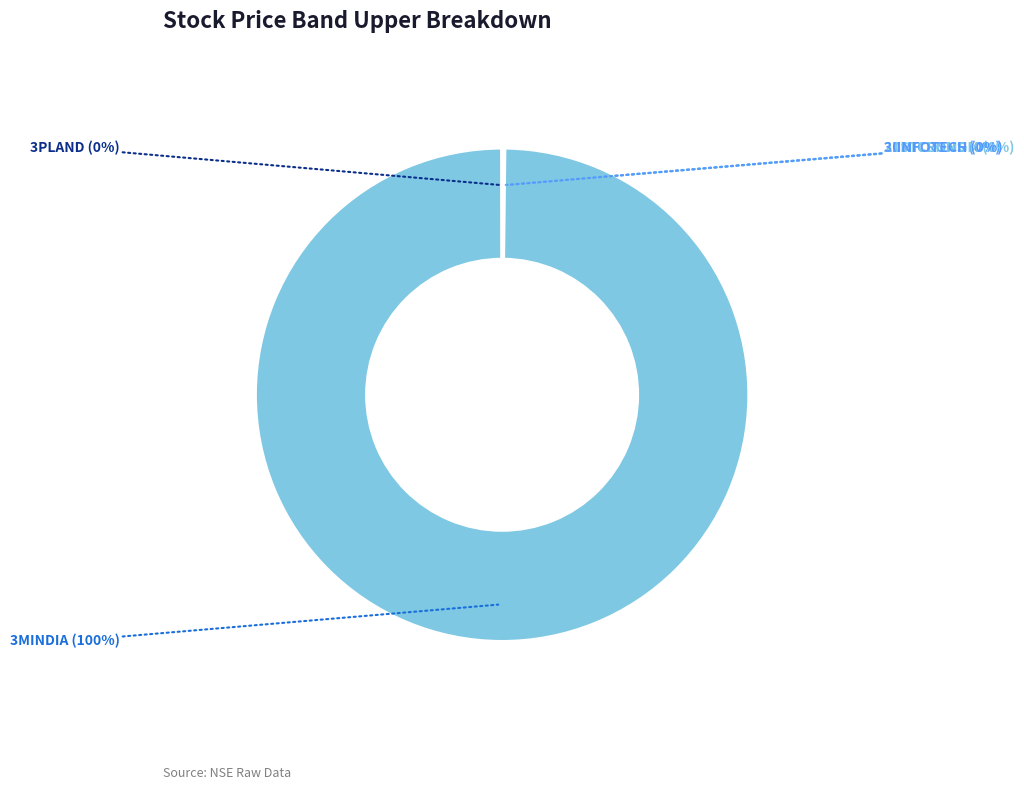

Count the number of slices in the pie.

5